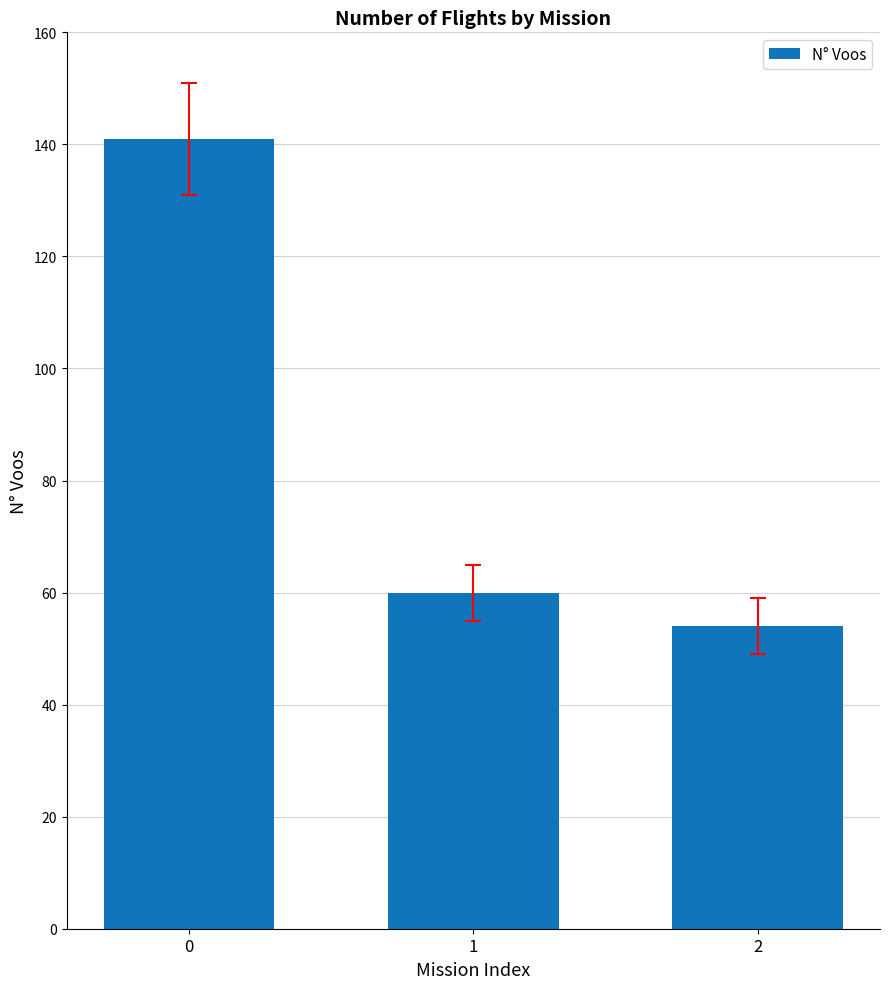

At which category does the chart reach its minimum across all series?

2